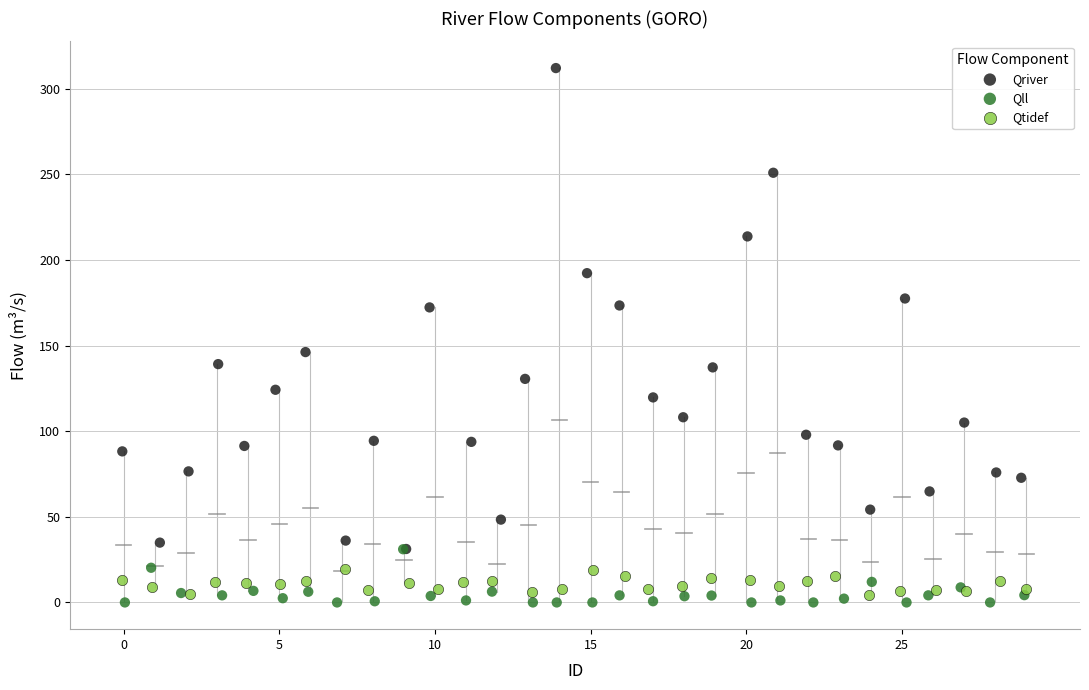

Which series reaches the maximum Y coordinate?

Qriver